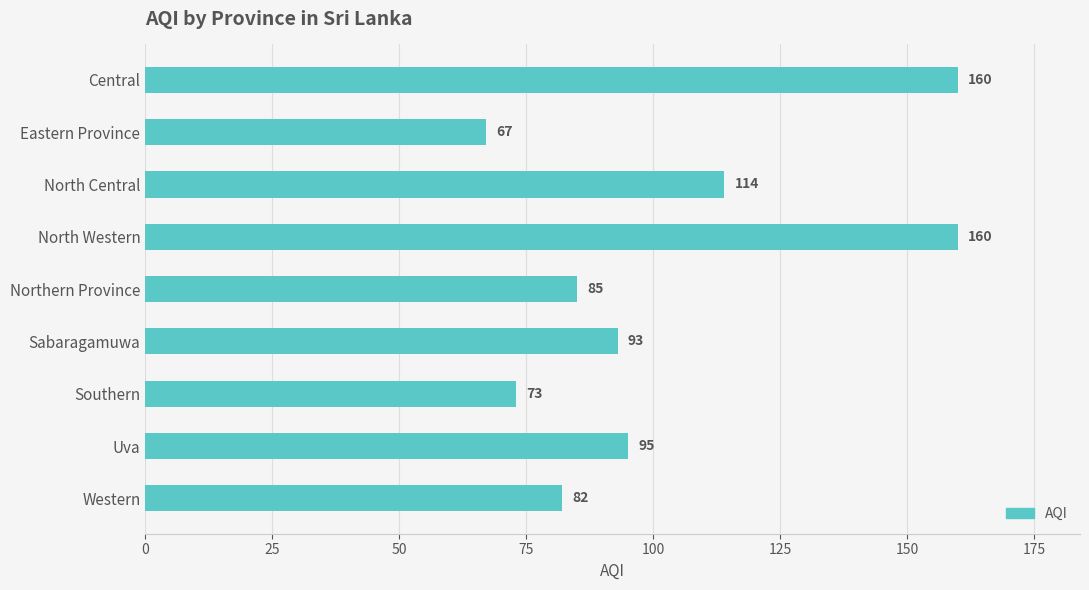

At which label is the value closest to 113?

North Central